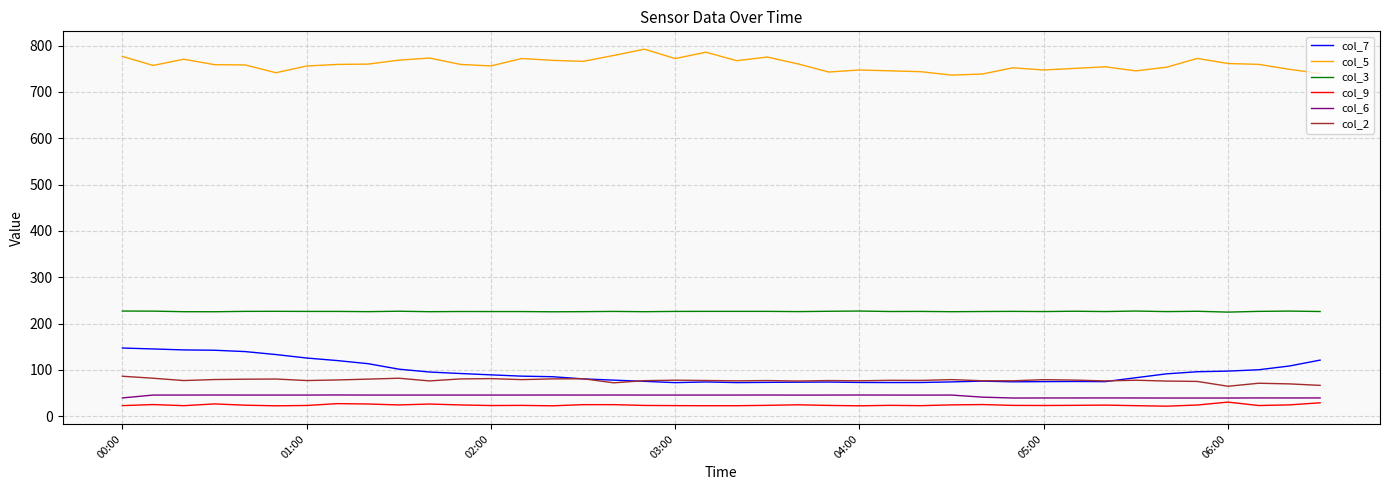

True or false: col_7 and col_3 cross at least once.

False